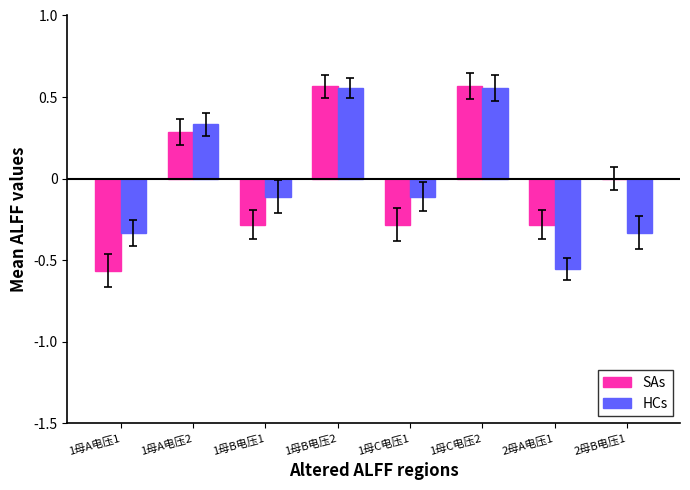

True or false: SAs has a value of -0.3 at 1母C电压1.

True